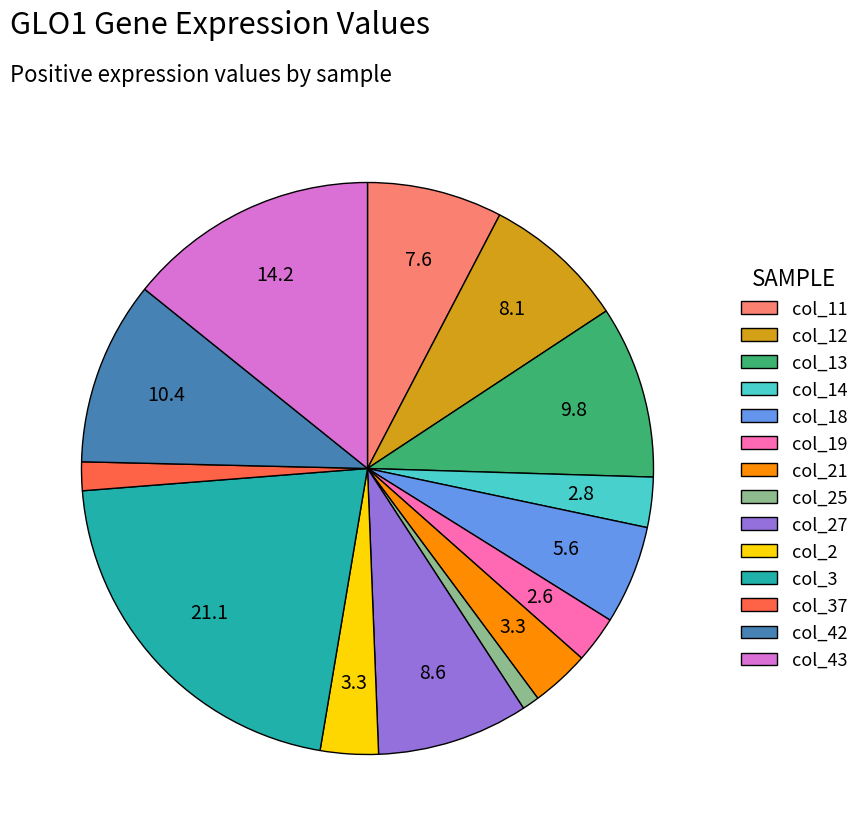

How many segments does this pie chart have?

14